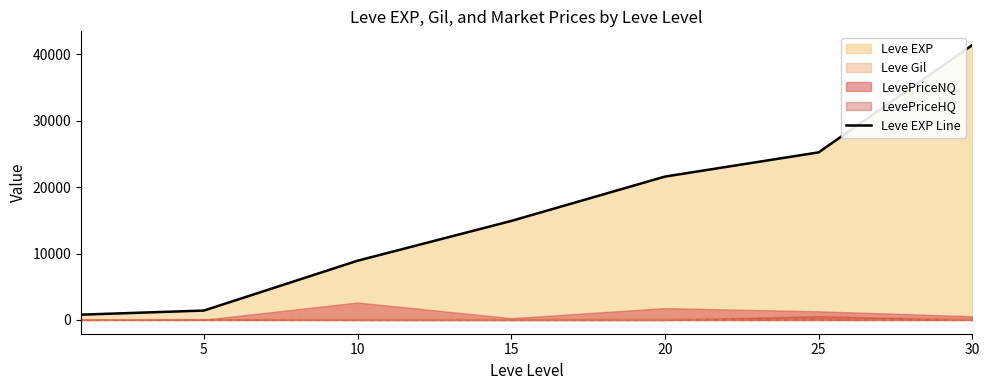

What is the highest value of the Leve EXP Line series?

41410